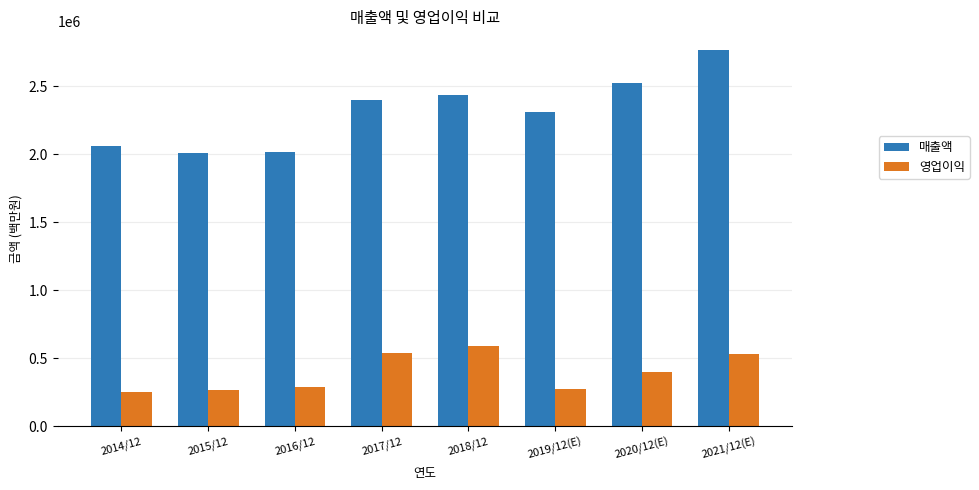

List the series in order of their peak value, highest first.

매출액, 영업이익